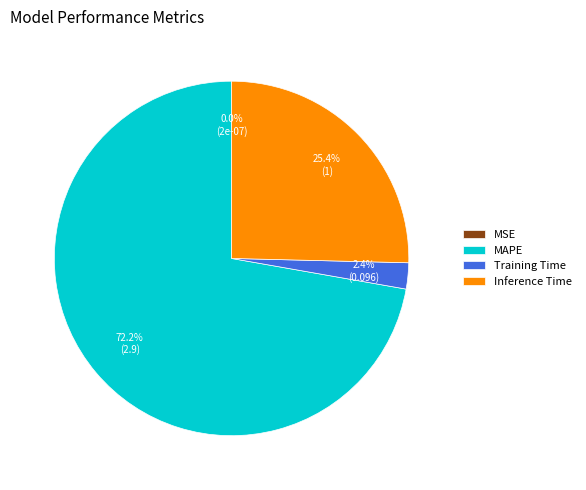

Does MAPE represent more than half of the total?

Yes